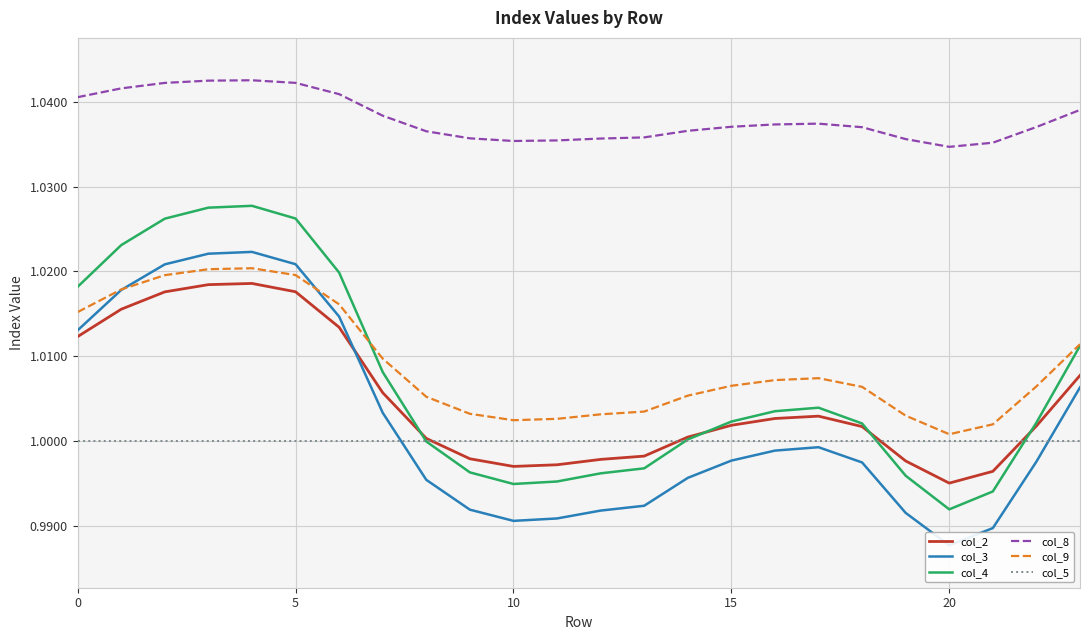

True or false: col_3 and col_8 cross at least once.

False